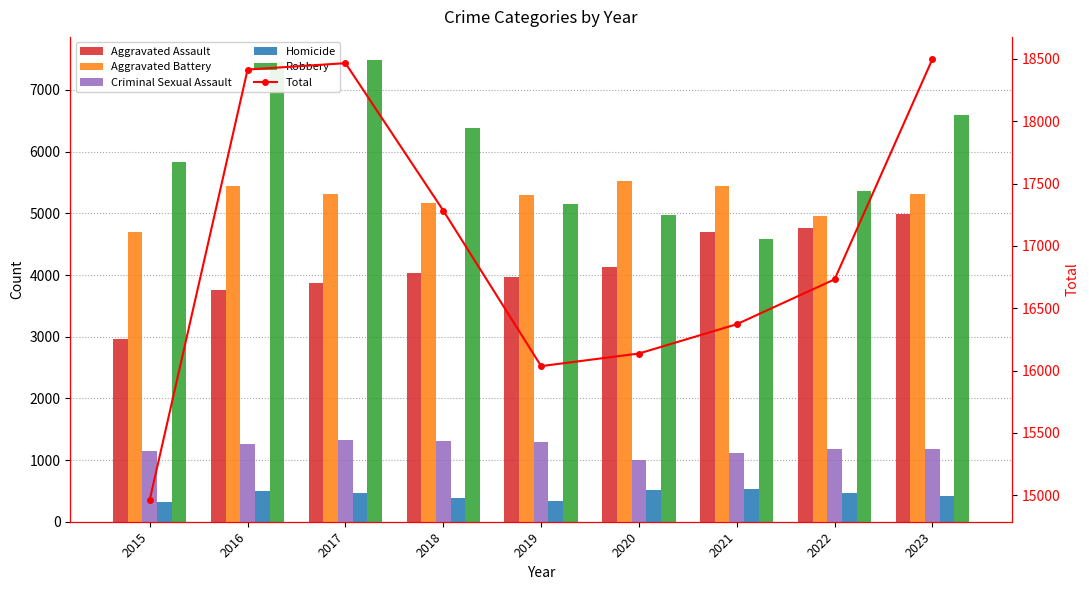

What is the value of the Aggravated Assault bar at the 8th from the left?

4768